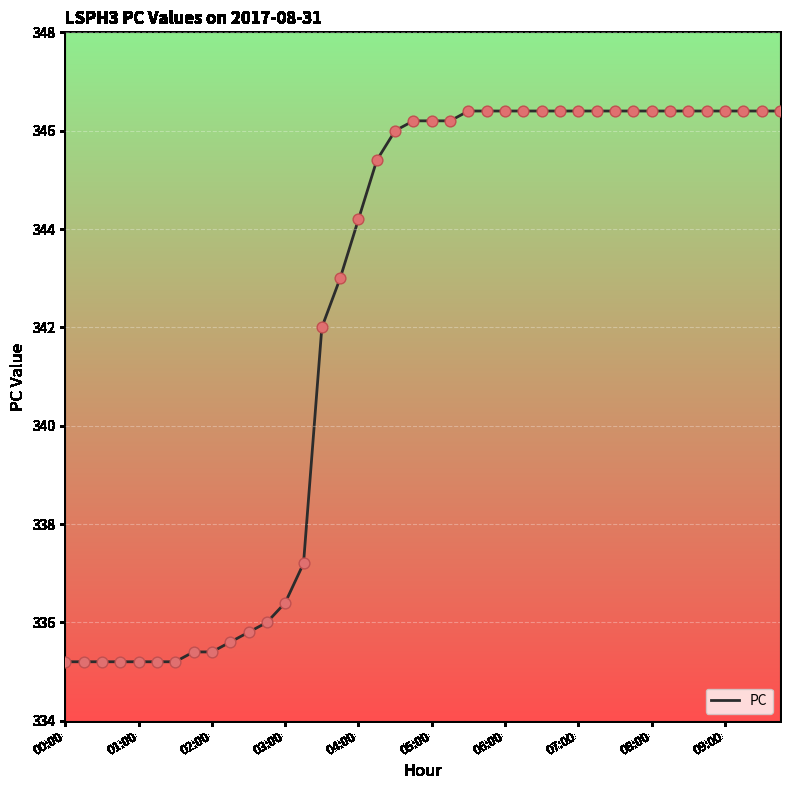

What is the maximum value shown in the chart?

346.4